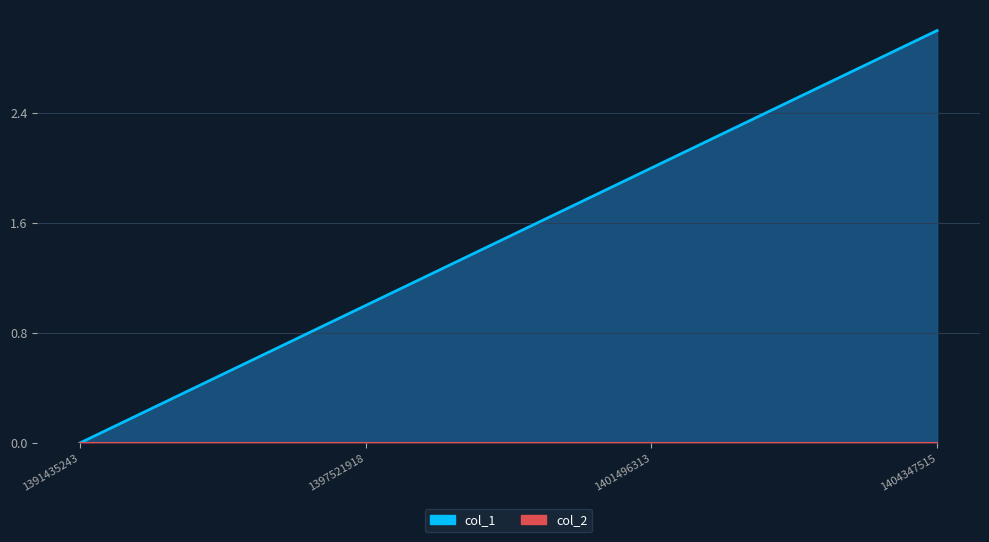

At which label does col_1_line reach its minimum?

1391435243